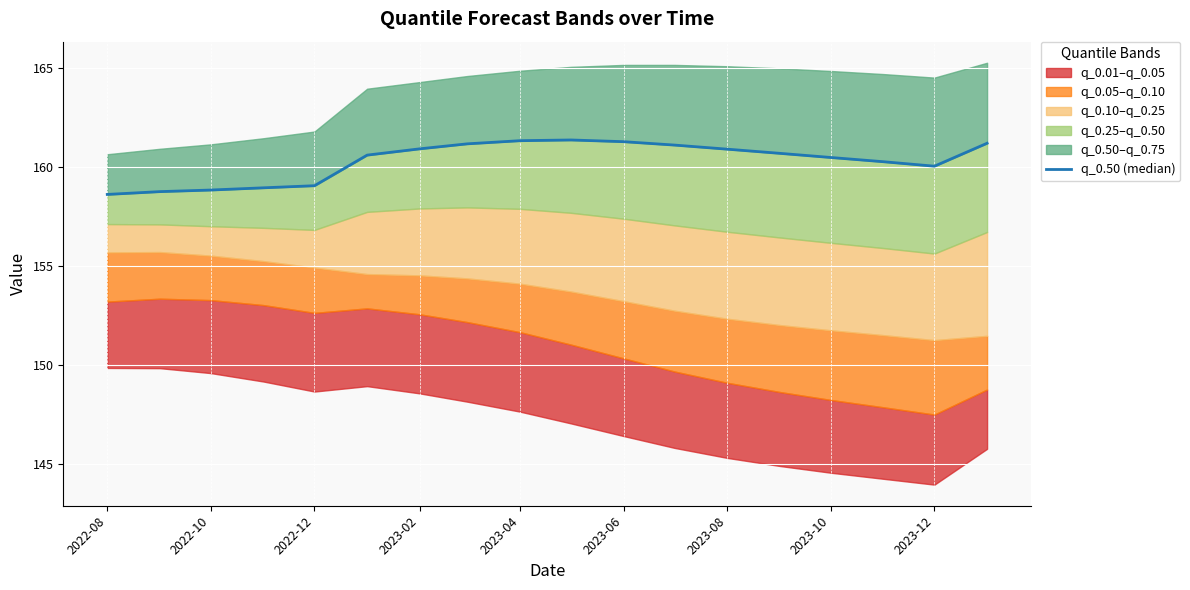

How many data points are less than 160?

5